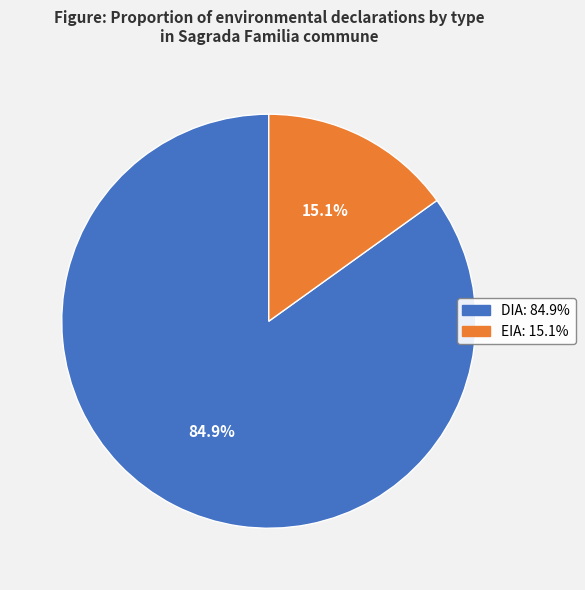

What portion of the pie excludes EIA?

84.9%